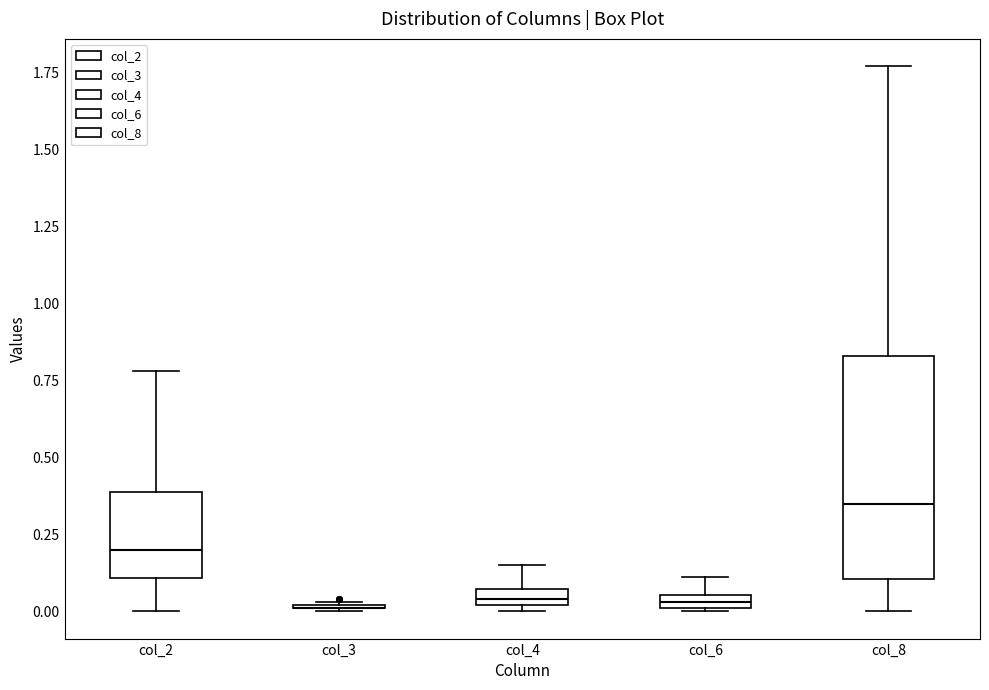

Comparing the boxes themselves (not the whiskers), which one is the tallest?

col_8